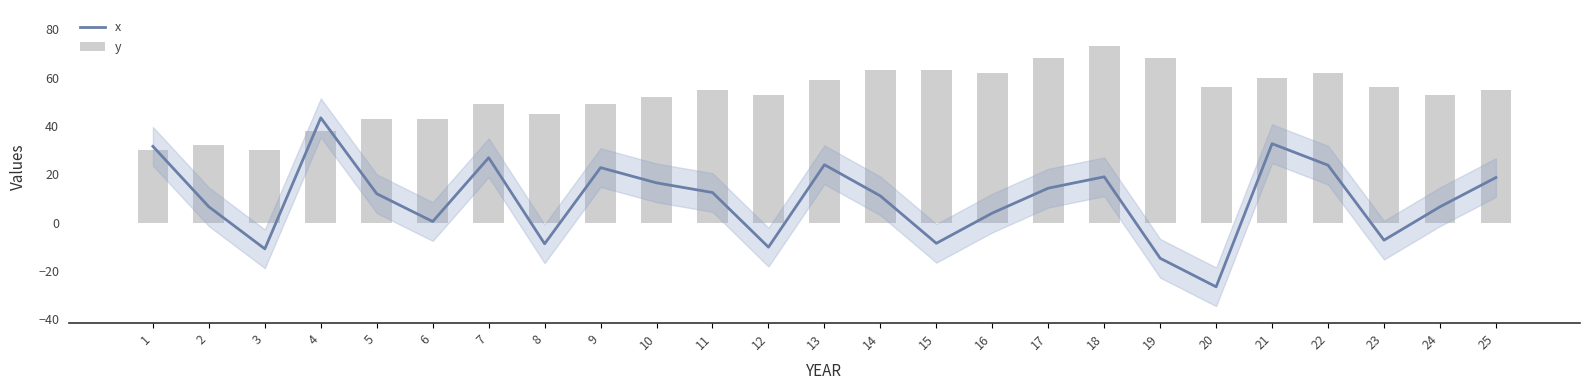

Are the bars grouped side by side (vs. stacked)?

Yes